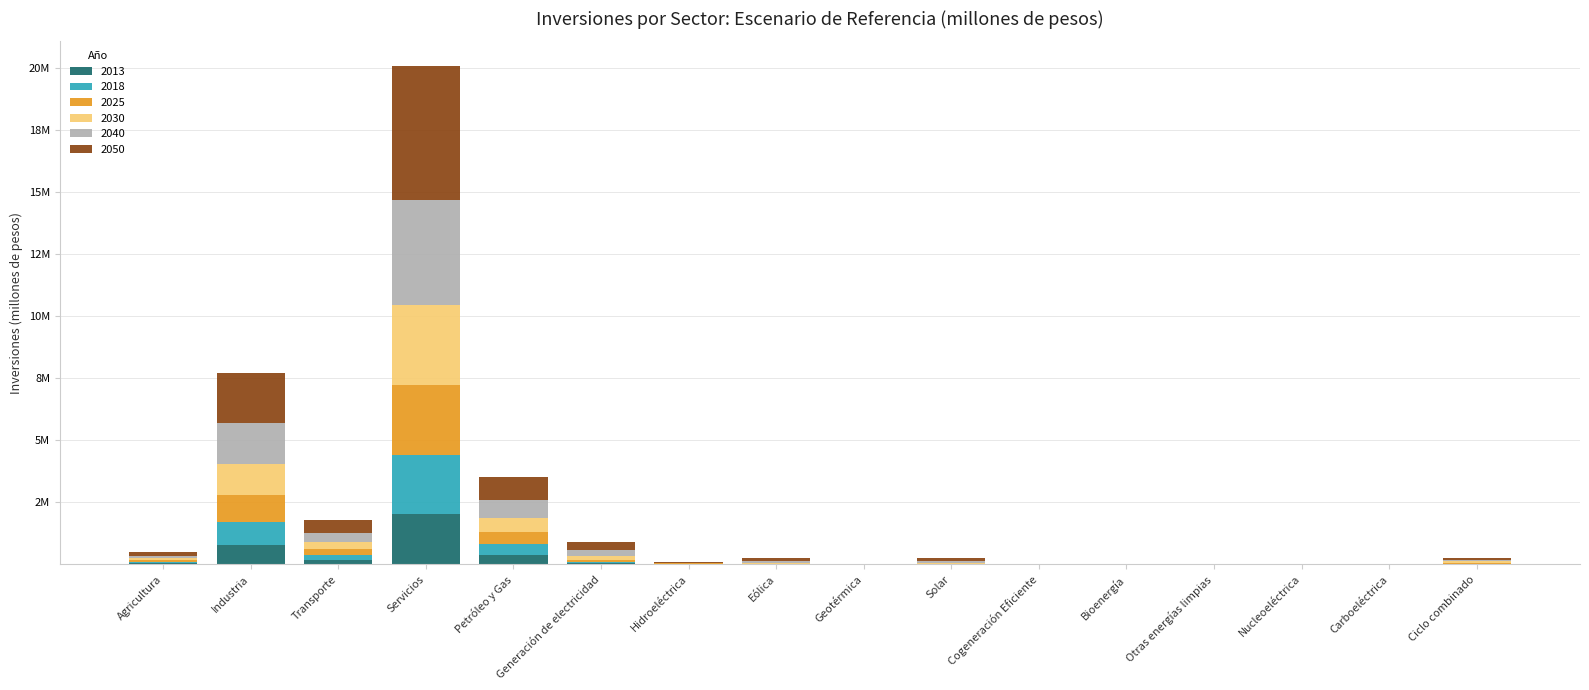

What is the difference between the second highest and second lowest values in the 2013 series?

788941.4